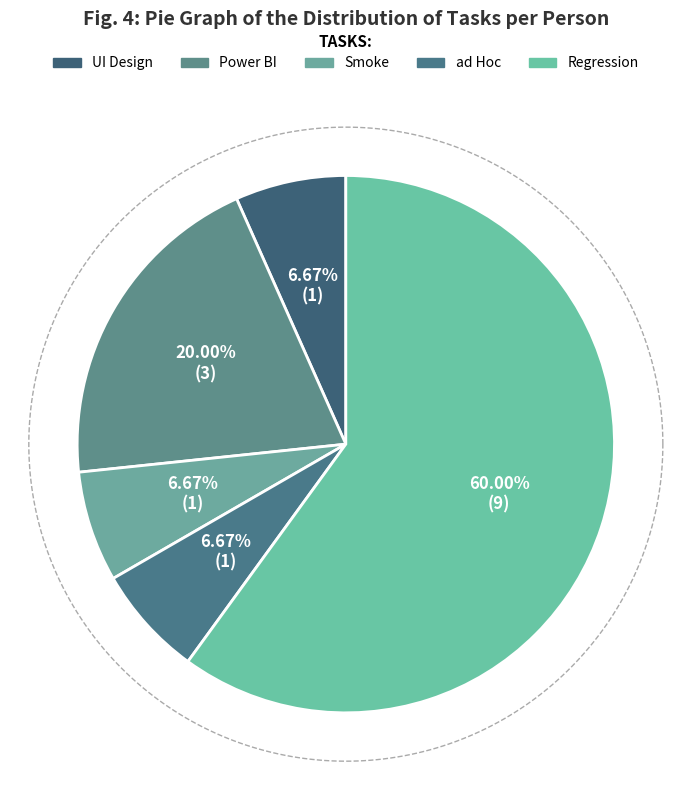

Is it true that Smoke is 21% of the pie?

False